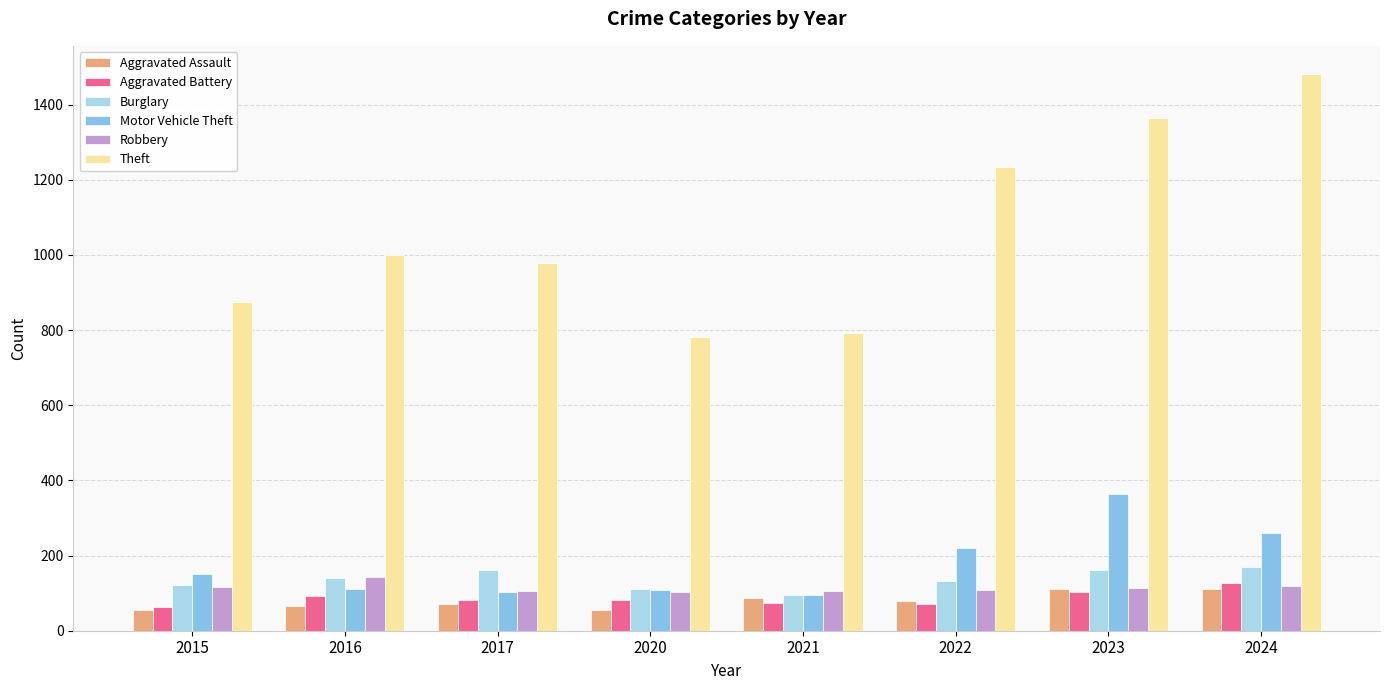

How many bars are there in each group?

6